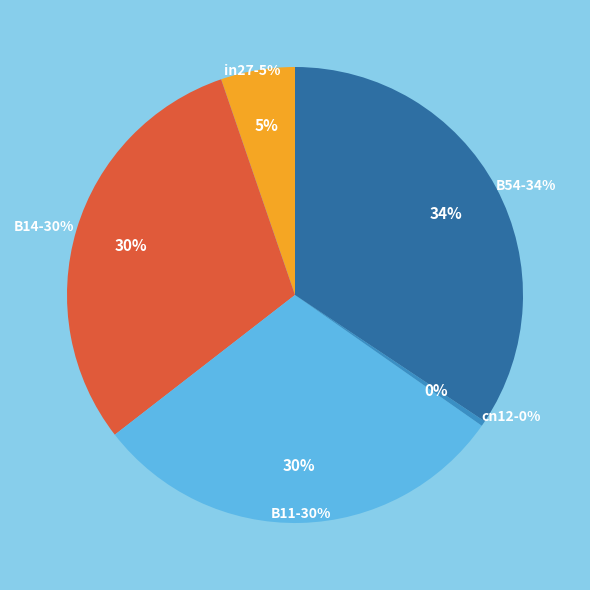

The B14 slice represents 25% of the pie. True or false?

False